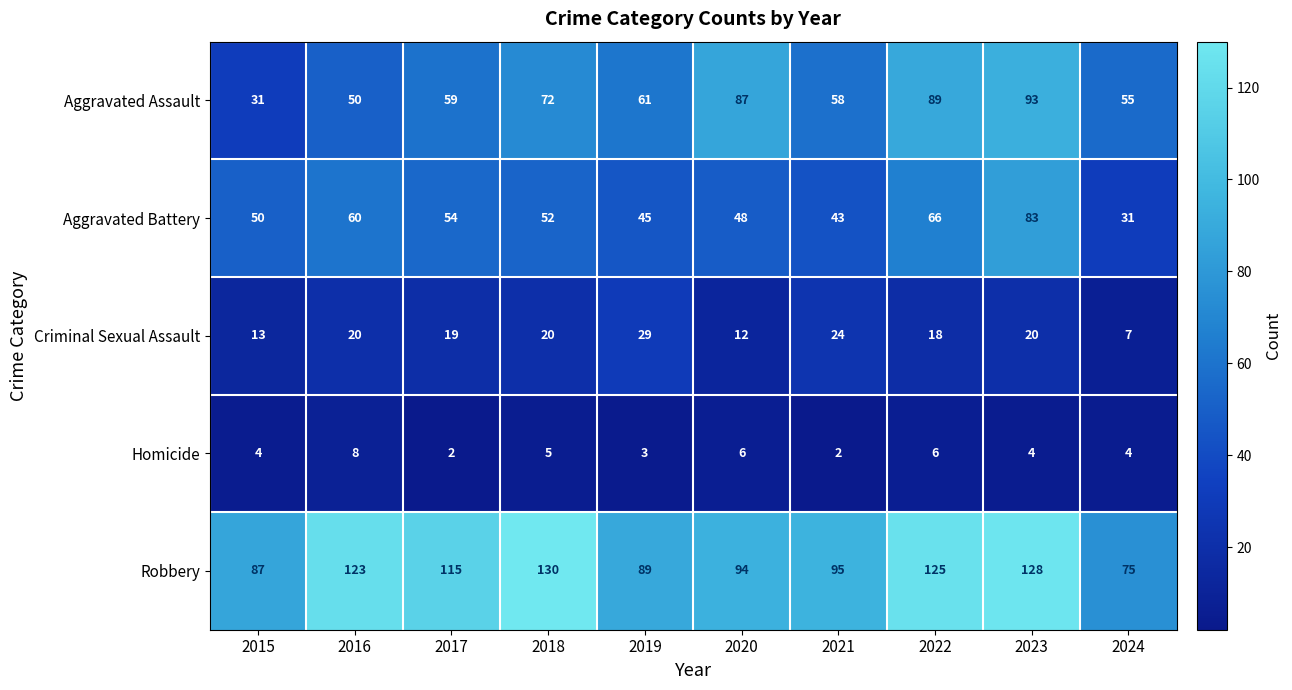

Rank the series by their maximum value, from lowest to highest.

Homicide, Criminal Sexual Assault, Aggravated Battery, Aggravated Assault, Robbery